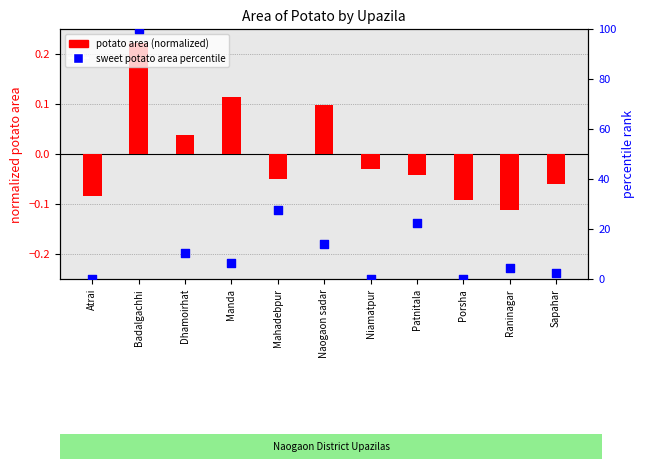

What are all the series names shown in the legend?

potato area (normalized), sweet potato area percentile